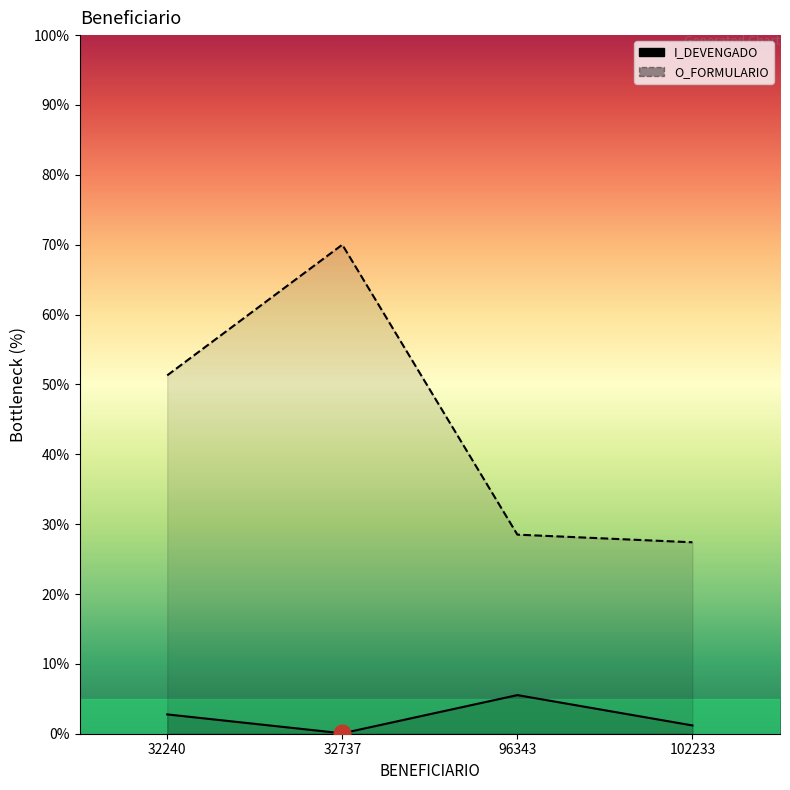

What is the greatest value displayed?

70.0